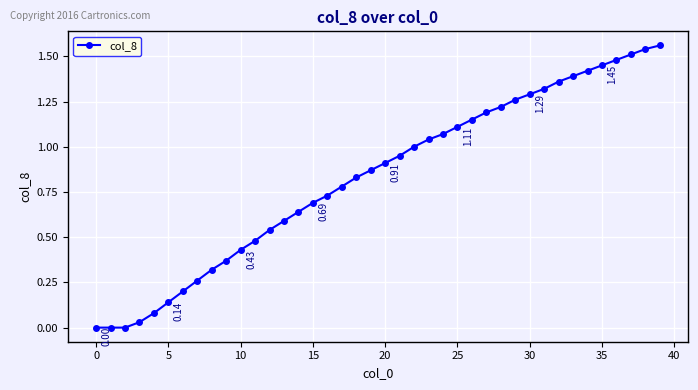

What is the sum of all values?

33.2